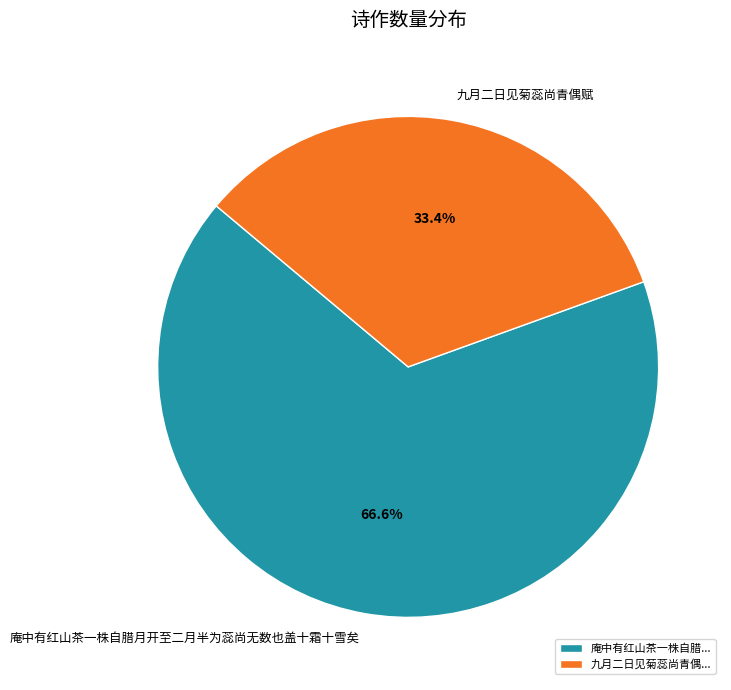

To the nearest percent, what is the difference between the 九月二日见菊蕊尚青偶赋 and 庵中有红山茶一株自腊月开至二月半为蕊尚无数也盖十霜十雪矣 slice percentages?

33%